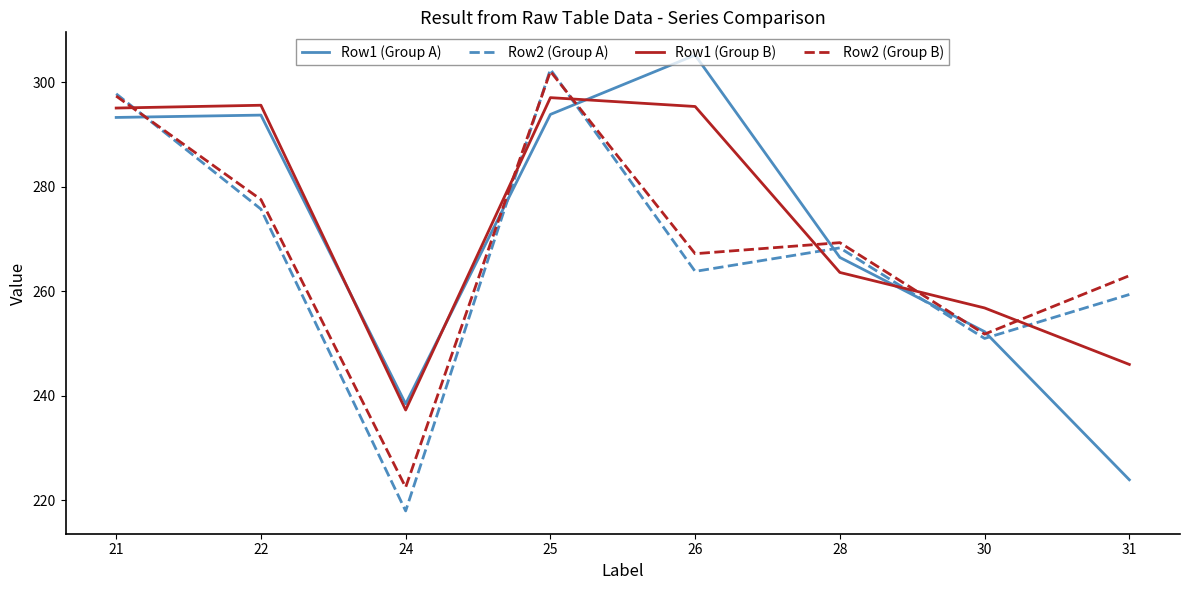

At which category does Row2 (Group A) reach its first local valley?

24